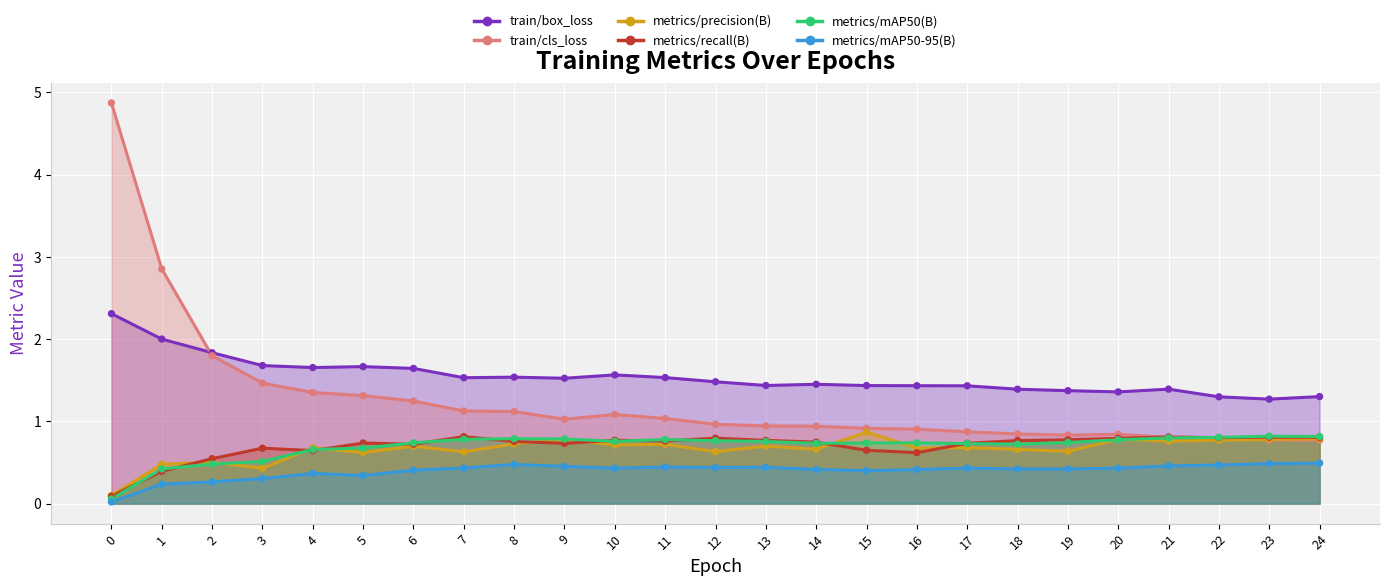

What is the total value across all series at 1?

6.4